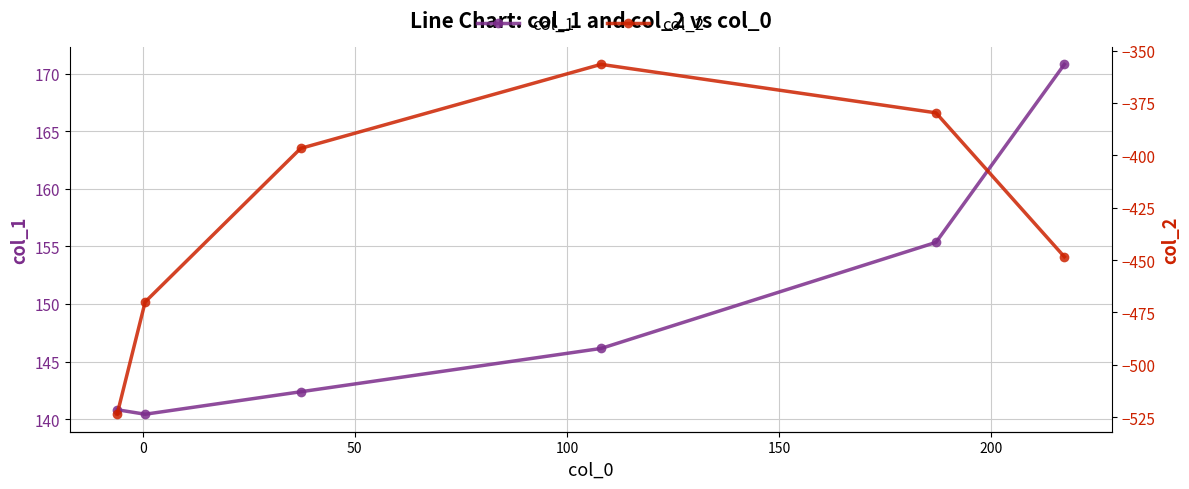

Which series has the largest total across all categories?

col_1